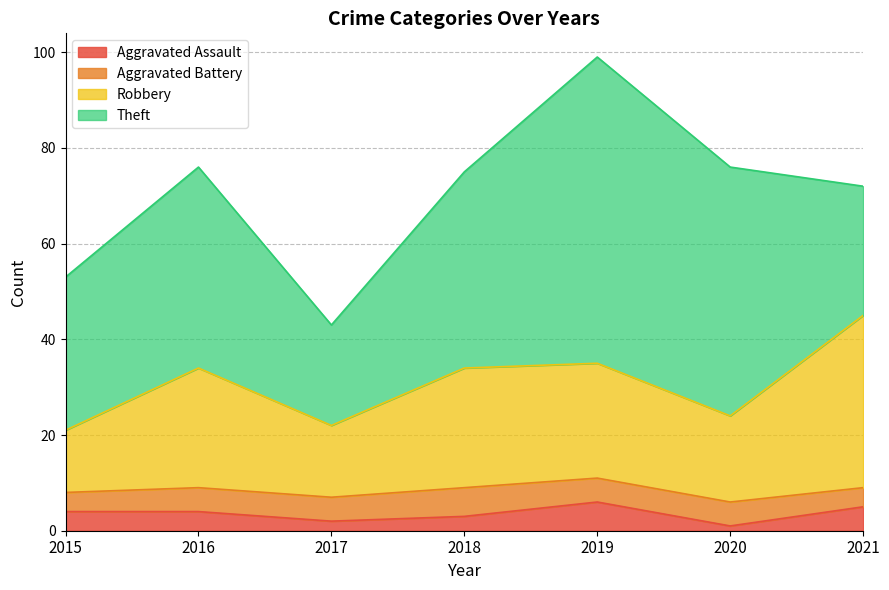

What is the total value across all series at 2021?

72